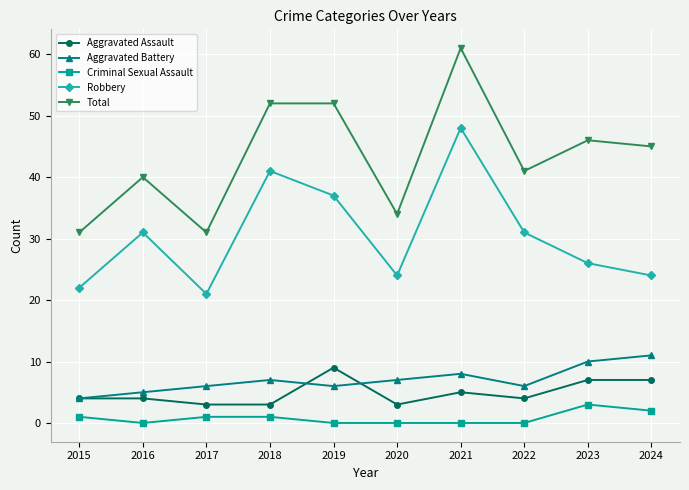

At how many categories does at least one series exceed 47?

3